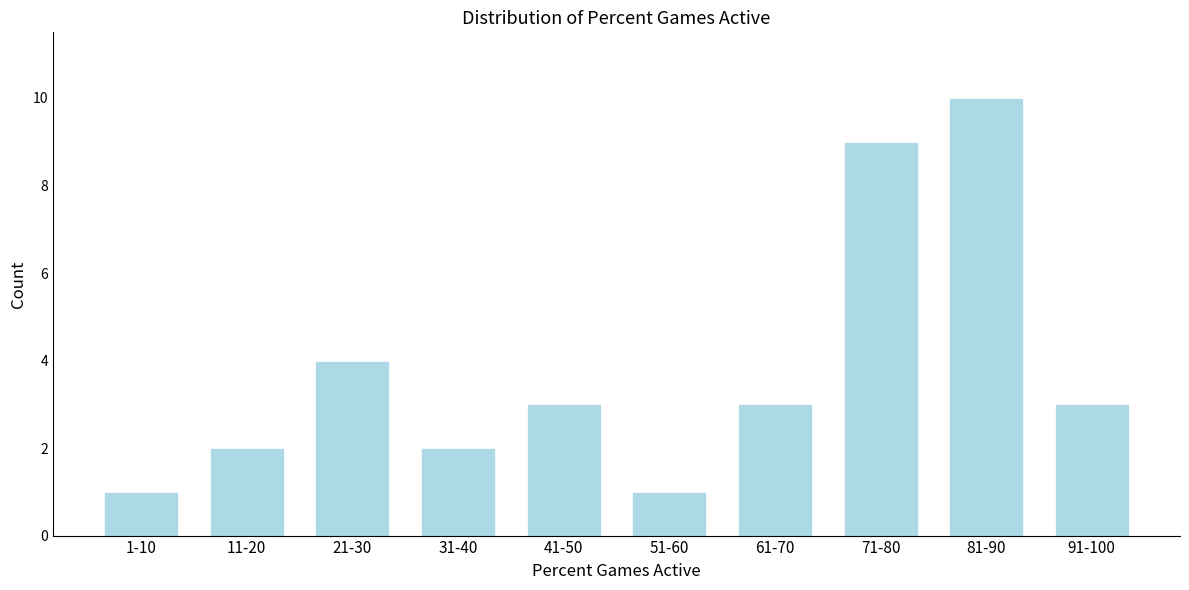

Reading left to right, list all the values displayed in this chart.

1-10=1	11-20=2	21-30=4	31-40=2	41-50=3	51-60=1	61-70=3	71-80=9	81-90=10	91-100=3